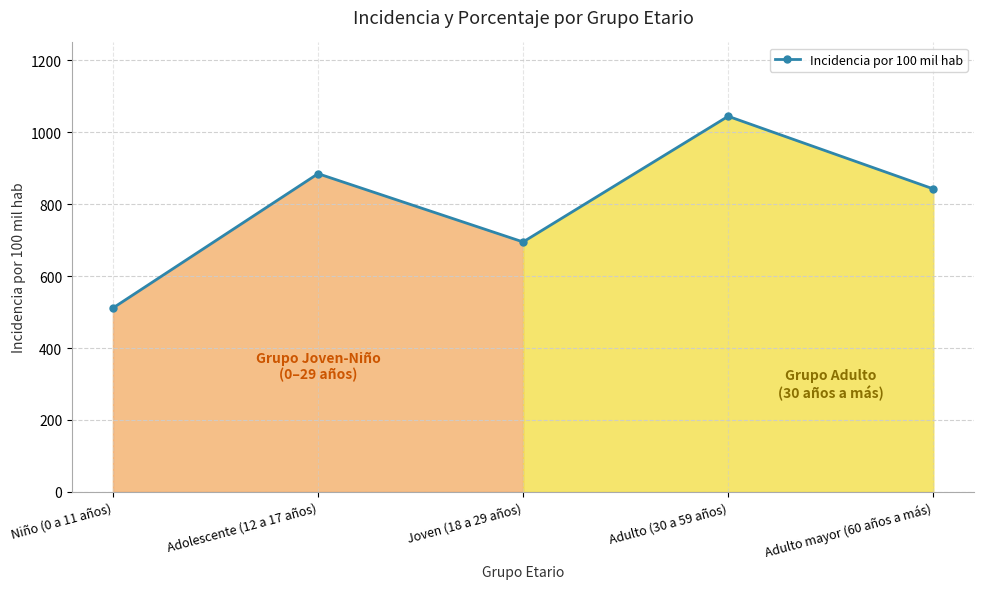

Does the chart have visible grid lines?

Yes